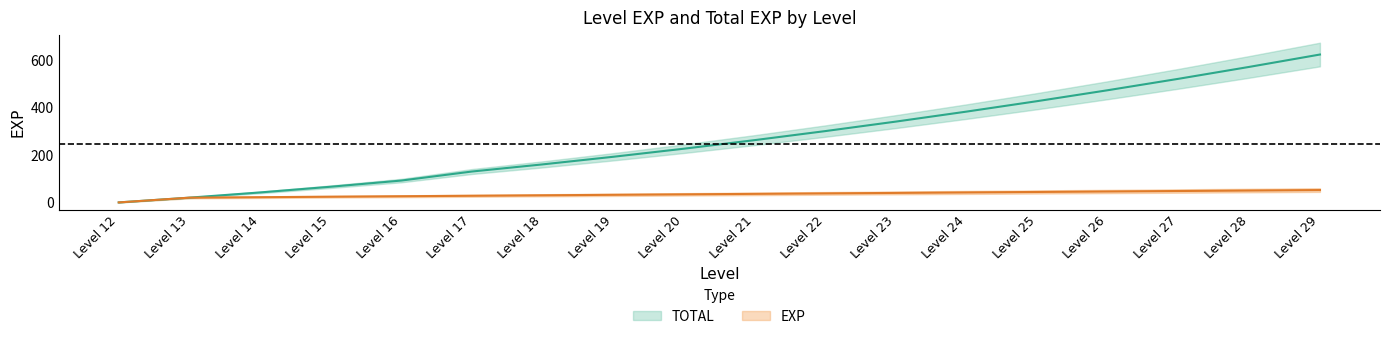

Does the chart display data point markers on the line(s)?

No